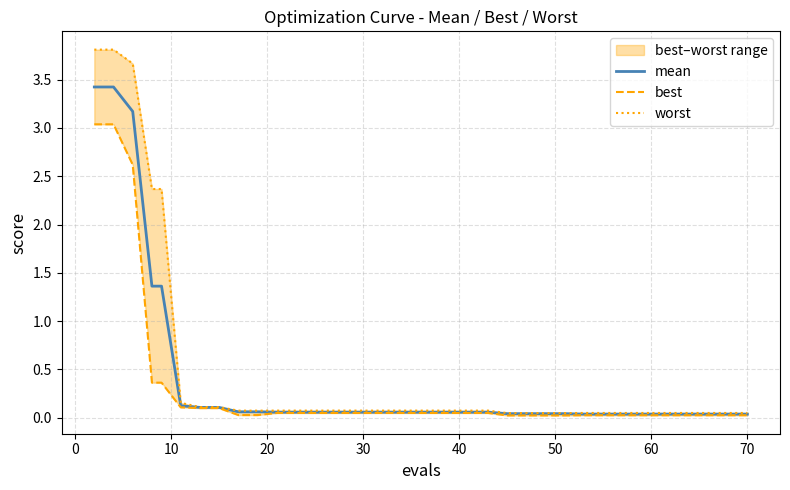

What is the highest value of the mean series?

3.4